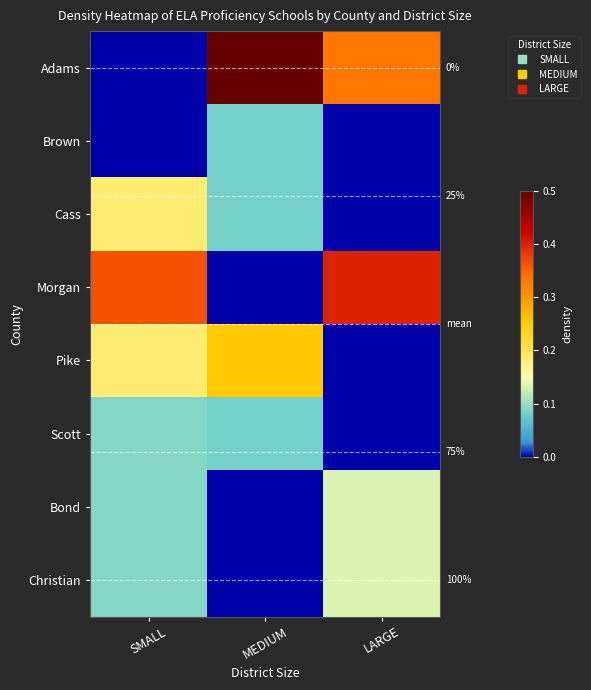

The Cass series shows 0.0 at LARGE. True or false?

True